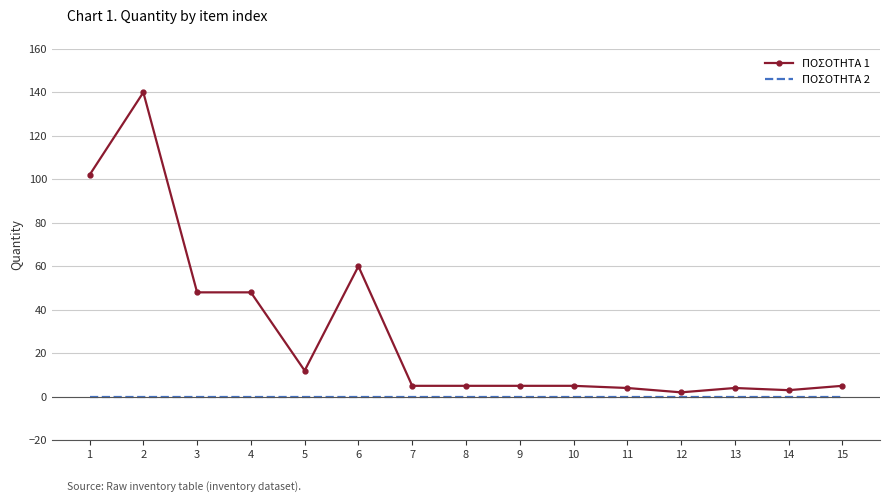

True or false: ΠΟΣΟΤΗΤΑ 2 has a value of 0 at 10.

True